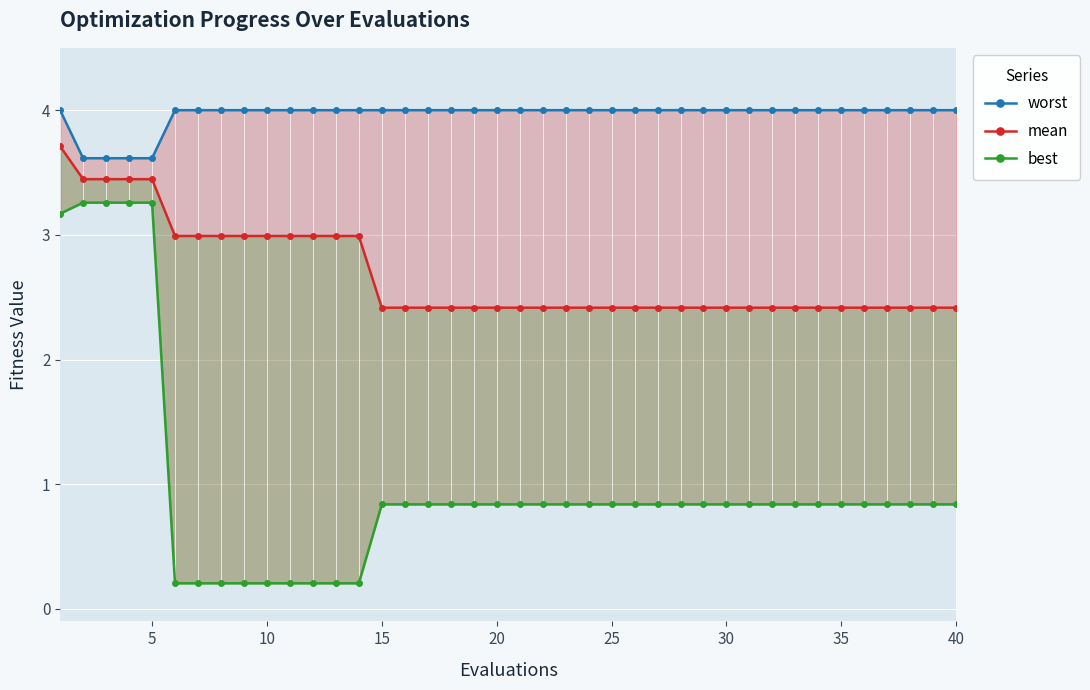

What is the difference between the maximum and second lowest values in the mean series?

1.3